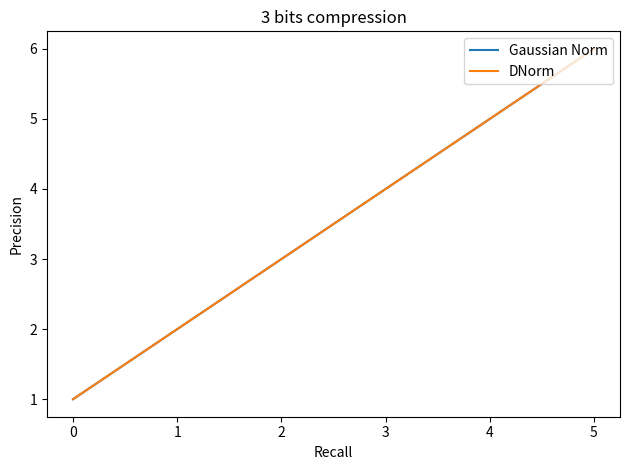

Which series has the largest total across all categories?

Gaussian Norm